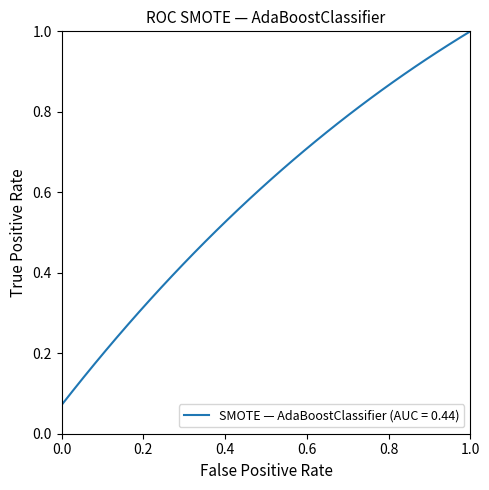

How many positive values are there?

39